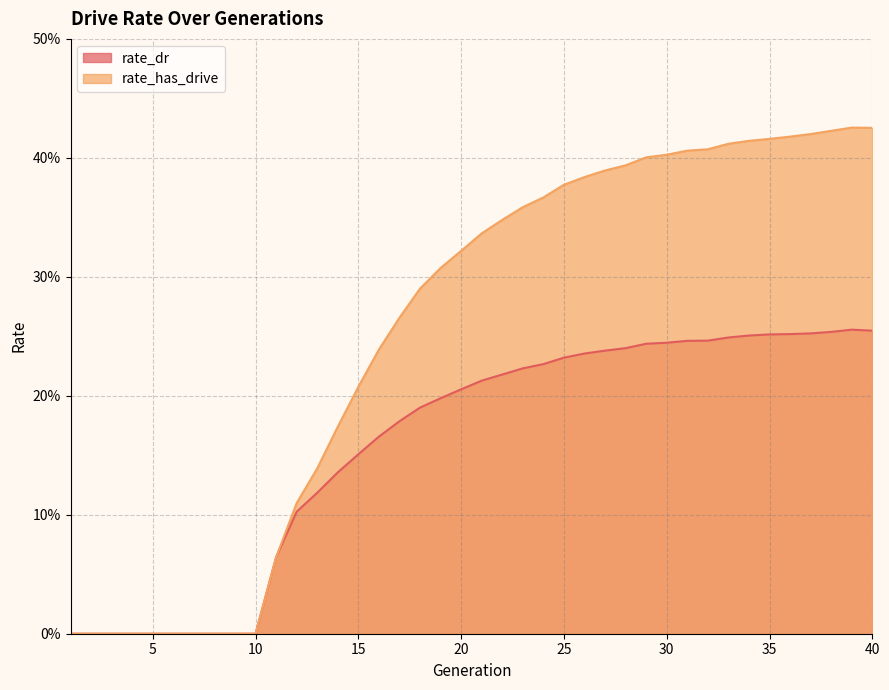

What is the sum of the rate_dr values at 9 and 36?

0.3